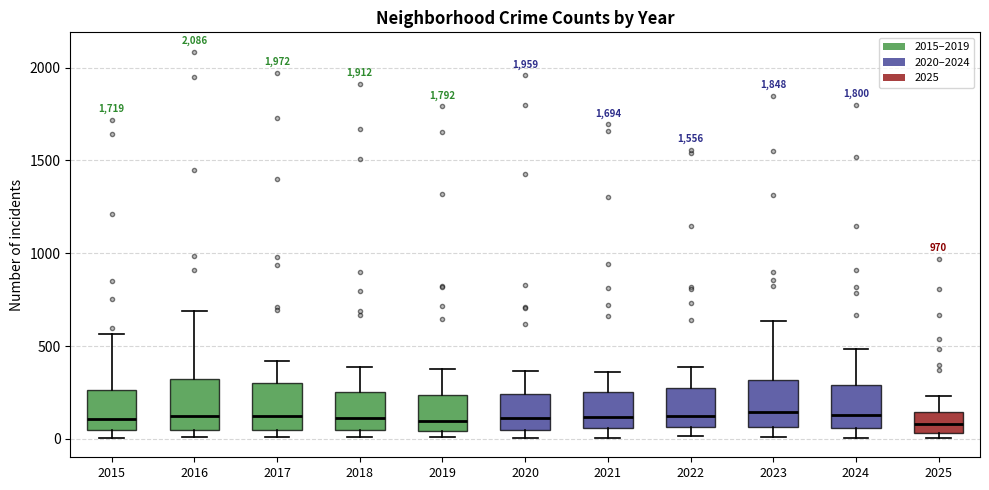

Reading left to right, read every box against the y-axis: the position of its median line, the range the box covers, and the ends of its whiskers. The values are not printed on the chart, so give them approximately, as read against the axis.

2015: median 100, box 50 to 250, whiskers 0 to 550
2016: median 150, box 50 to 300, whiskers 0 to 700
2017: median 100, box 50 to 300, whiskers 0 to 400
2018: median 100, box 50 to 250, whiskers 0 to 400
2019: median 100, box 50 to 250, whiskers 0 to 400
2020: median 100, box 50 to 250, whiskers 0 to 350
2021: median 100, box 50 to 250, whiskers 0 to 350
2022: median 150, box 50 to 250, whiskers 0 to 400
2023: median 150, box 50 to 300, whiskers 0 to 650
2024: median 150, box 50 to 300, whiskers 0 to 500
2025: median 100, box 50 to 150, whiskers 0 to 250